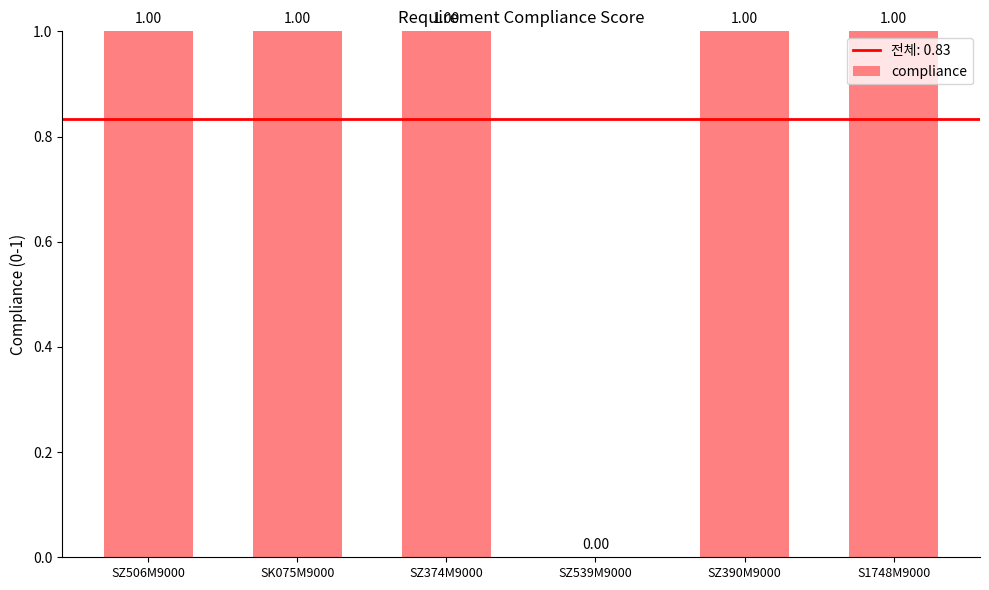

What is the ratio of the value at SZ506M9000 to the value at SZ390M9000?

1.0